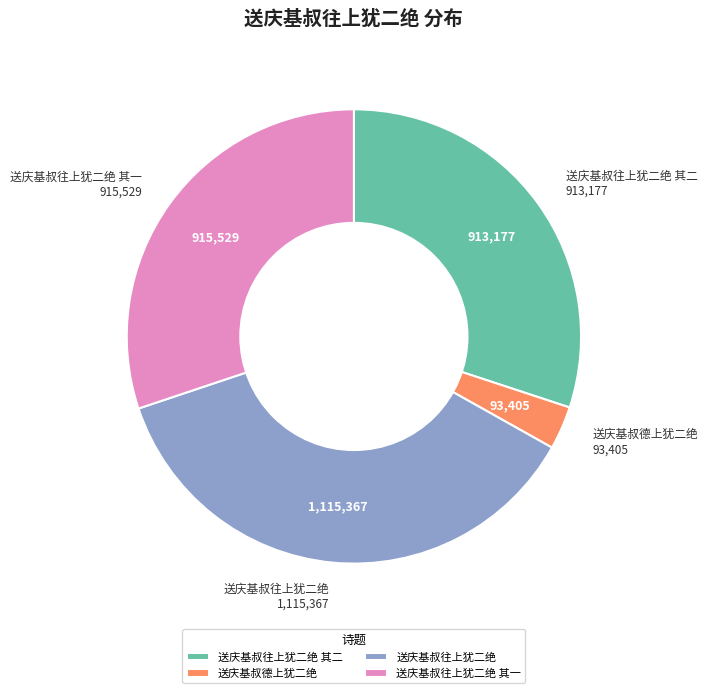

Approximately how many times larger is the value at 送庆基叔往上犹二绝 其二 compared to 送庆基叔德上犹二绝?

9.8